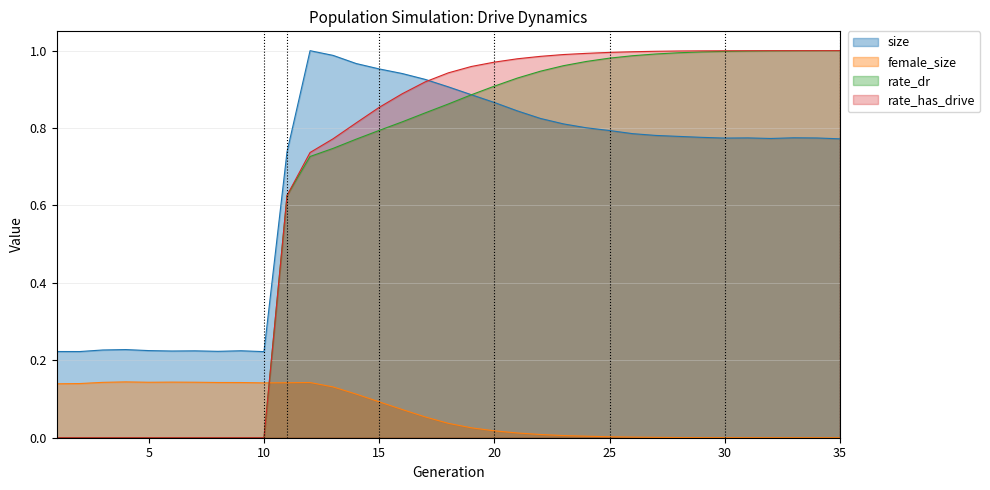

What is the highest value of the female_size series?

0.1